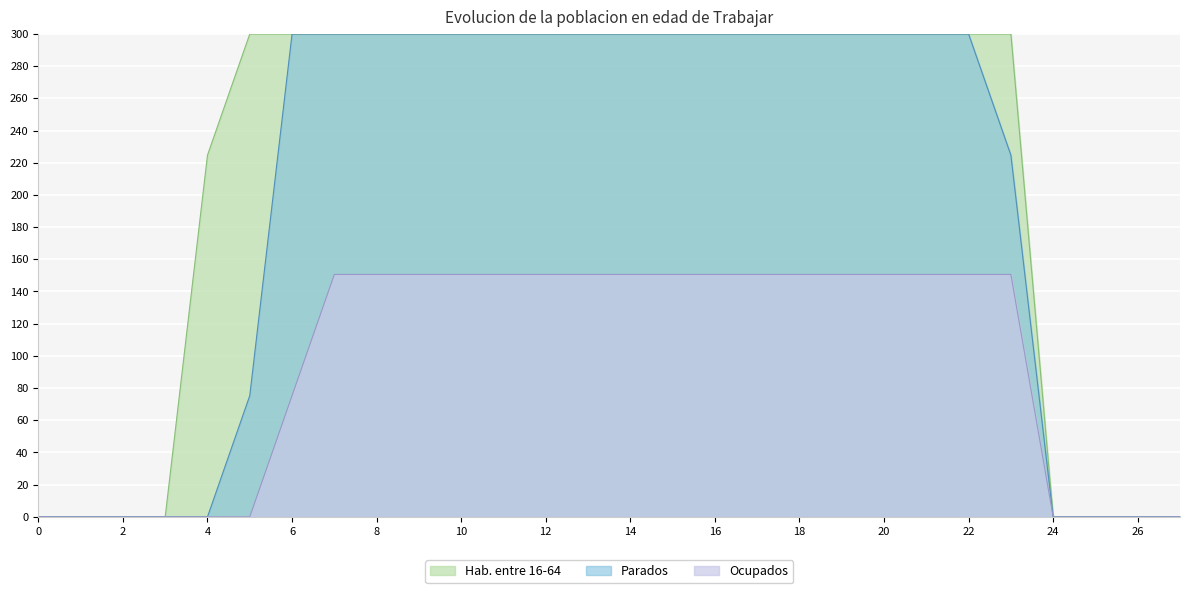

Rank the series by their average value, from lowest to highest.

Ocupados, Parados, Hab. entre 16-64